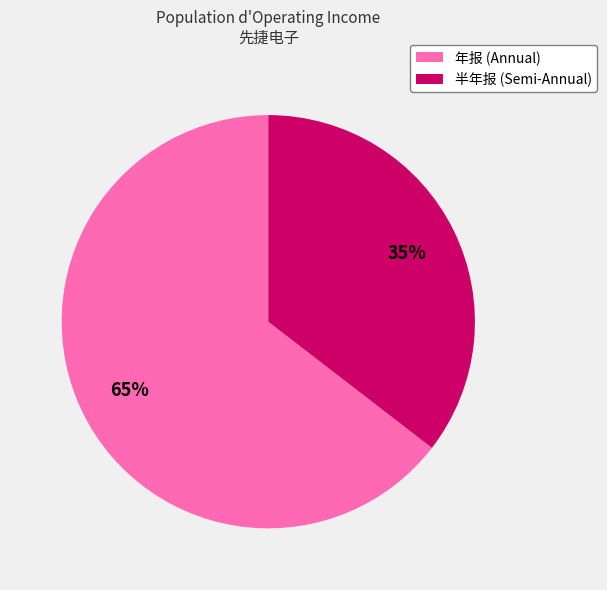

Does any single category account for the majority?

Yes